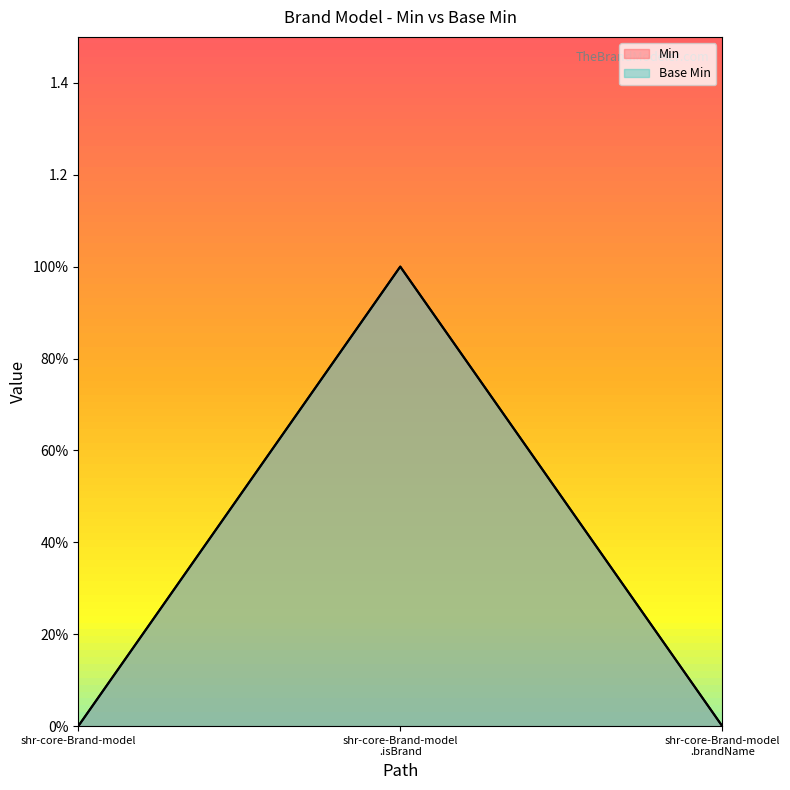

Which series has the largest range (max minus min)?

Min